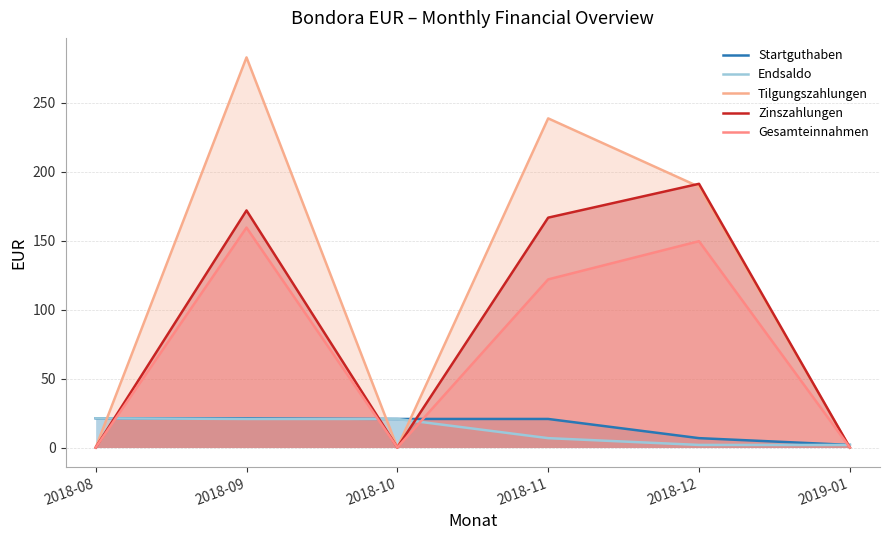

What is the label of the 4th point from the left?

2018-11